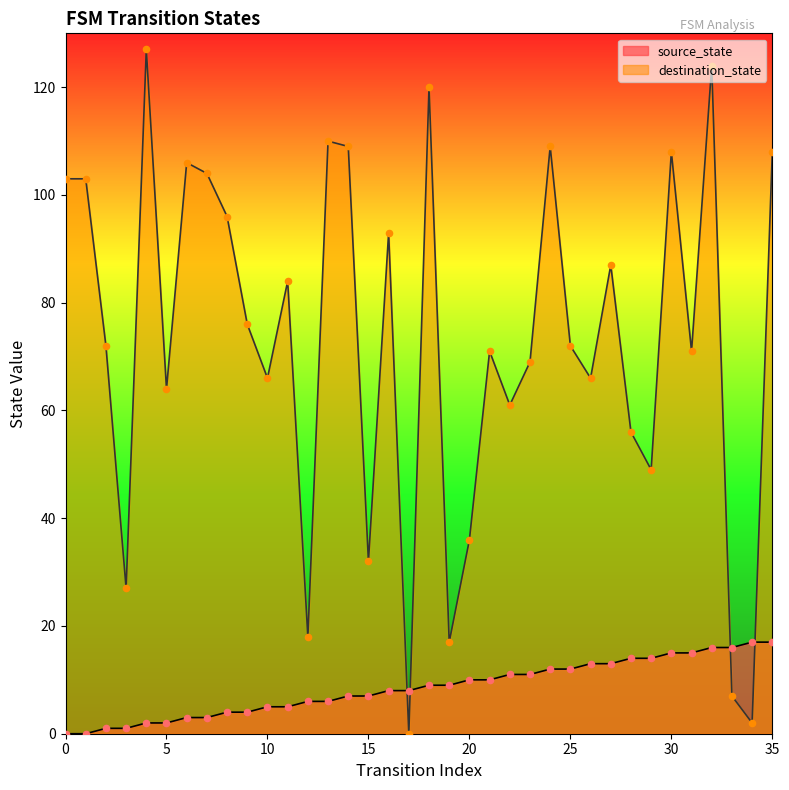

Which series has the widest spread of Y values?

destination_state